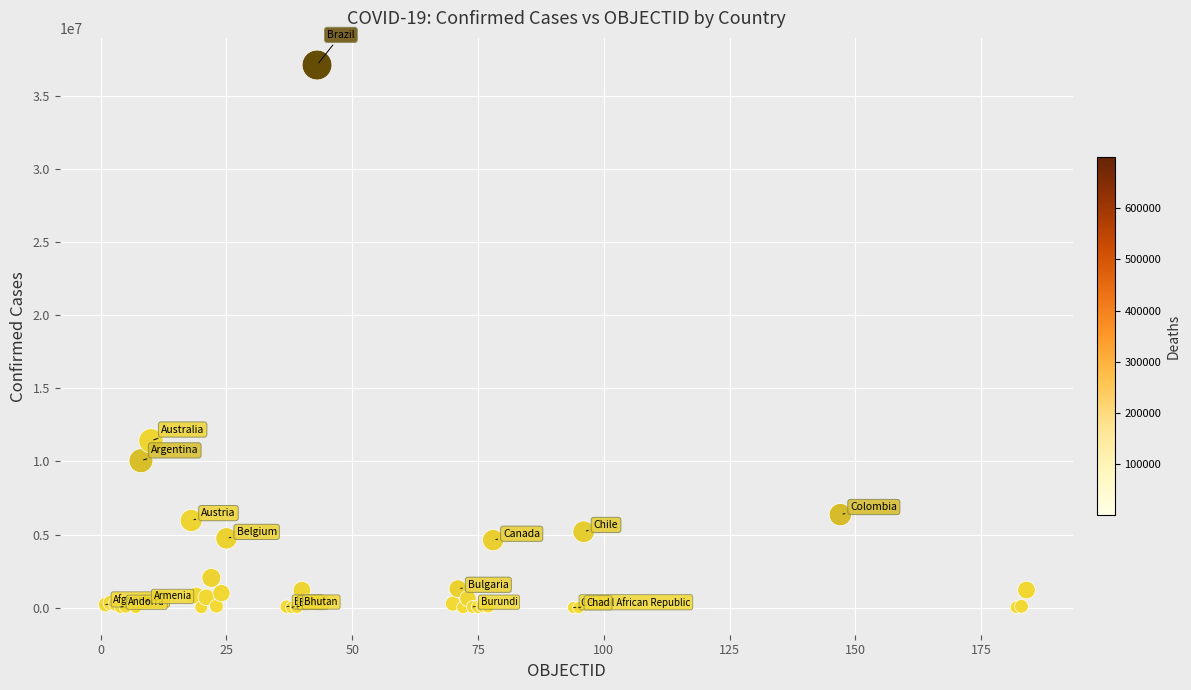

What Y value in the scatter plot is closest to 18546677?

11401996